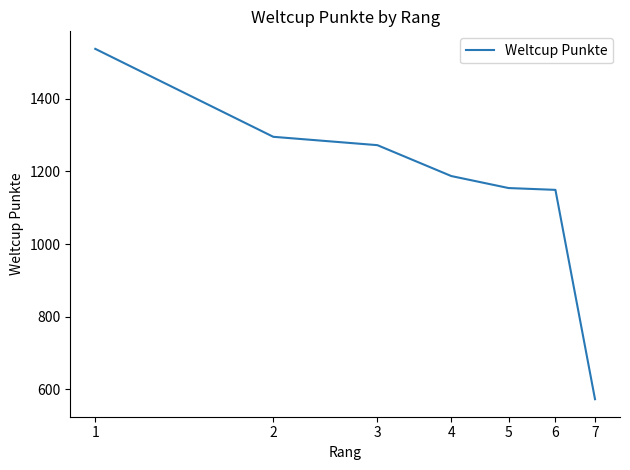

What is the smallest value displayed?

573